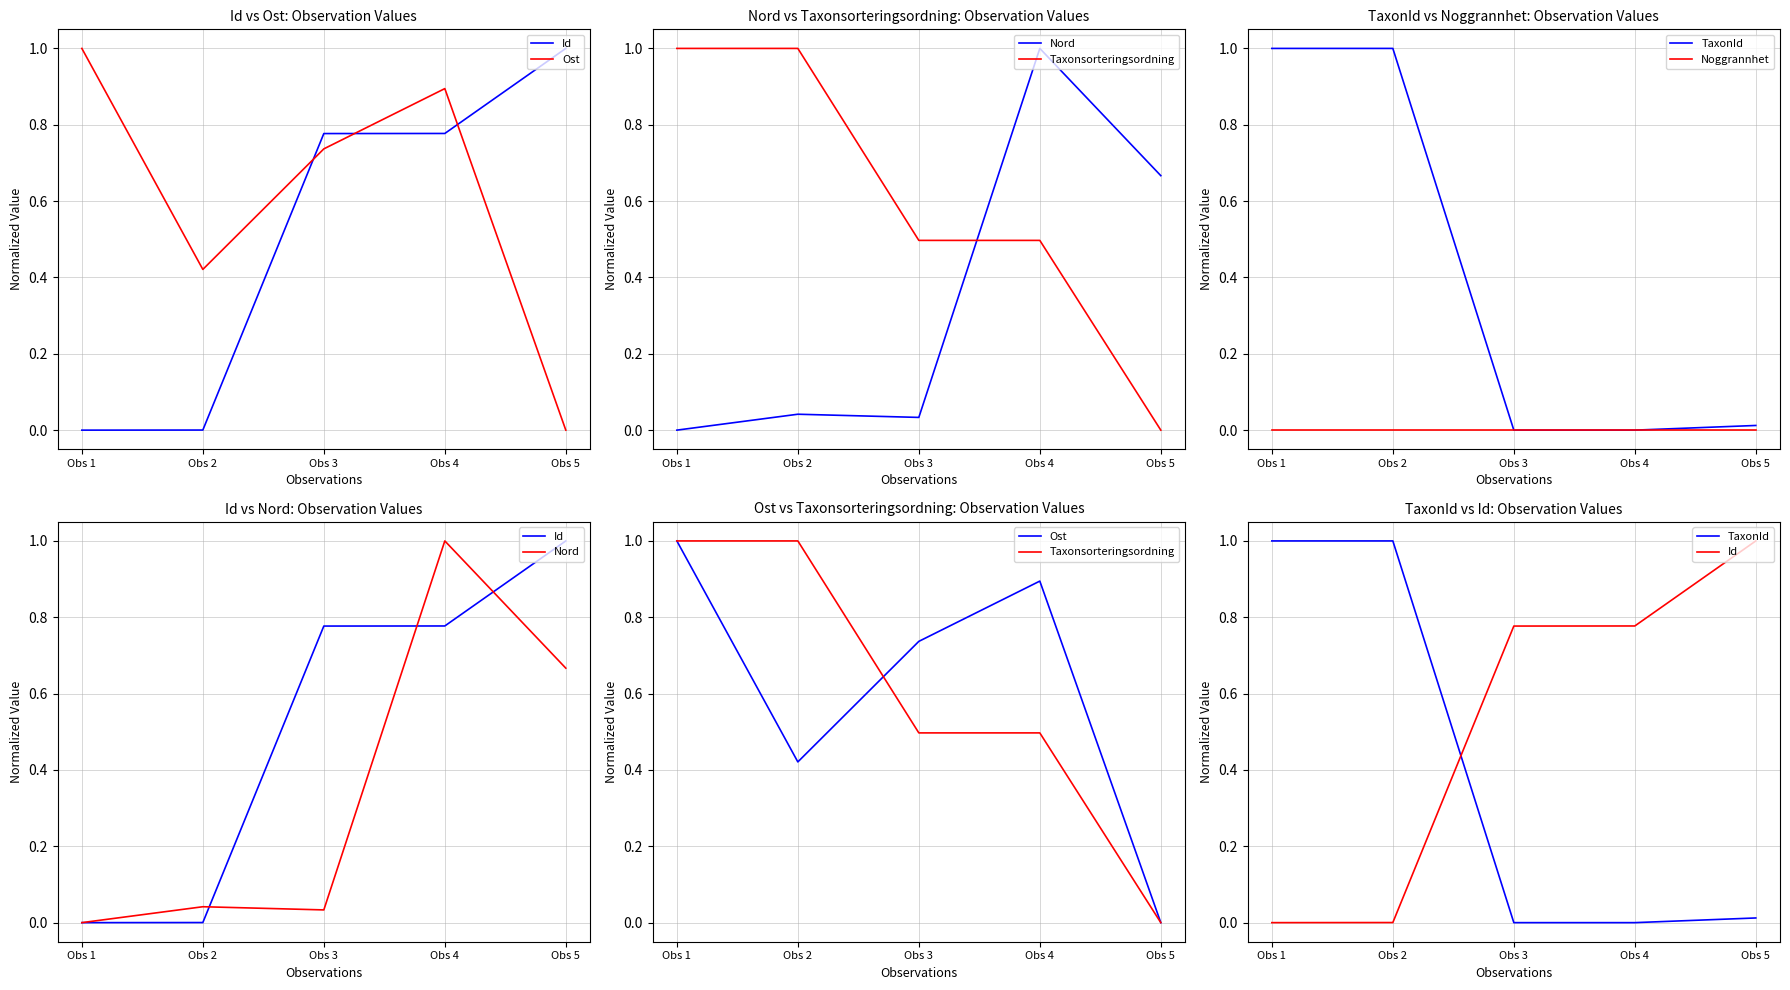

Which category has the lowest value in the Nord series?

Obs 1